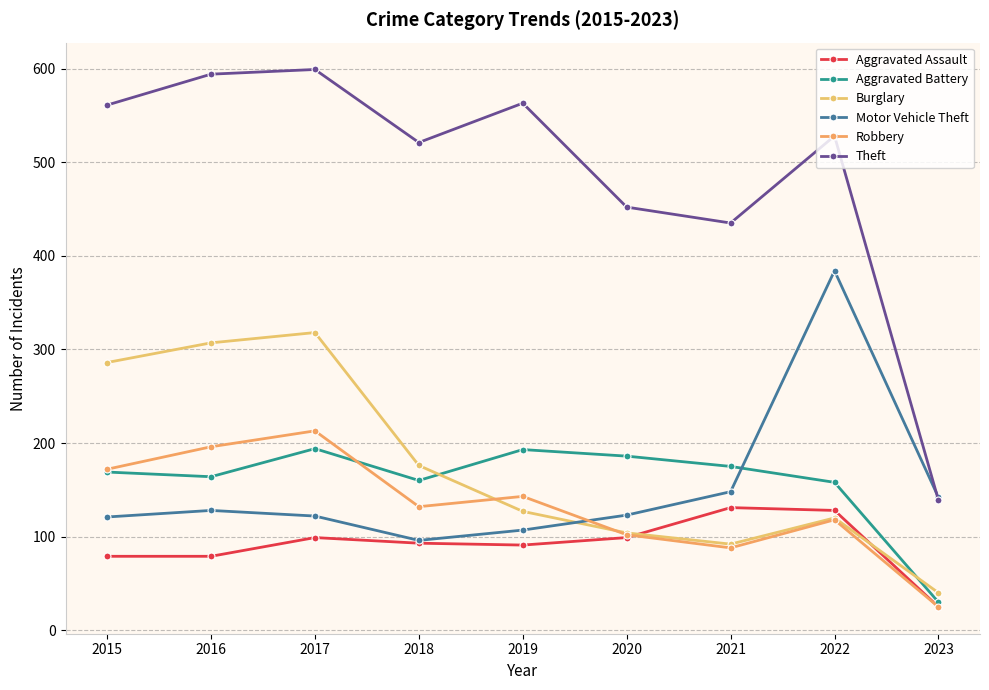

The Robbery series shows 234 at 2015. True or false?

False